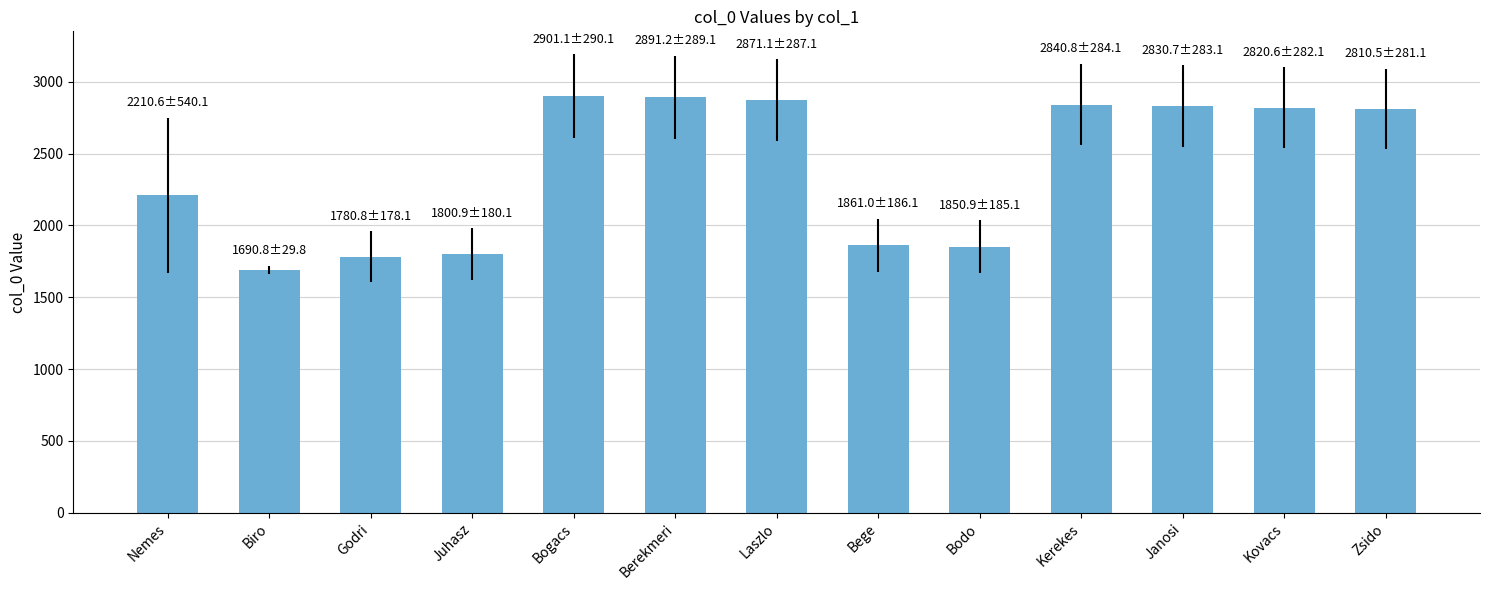

Which has a higher value, Biro or Kerekes?

Kerekes